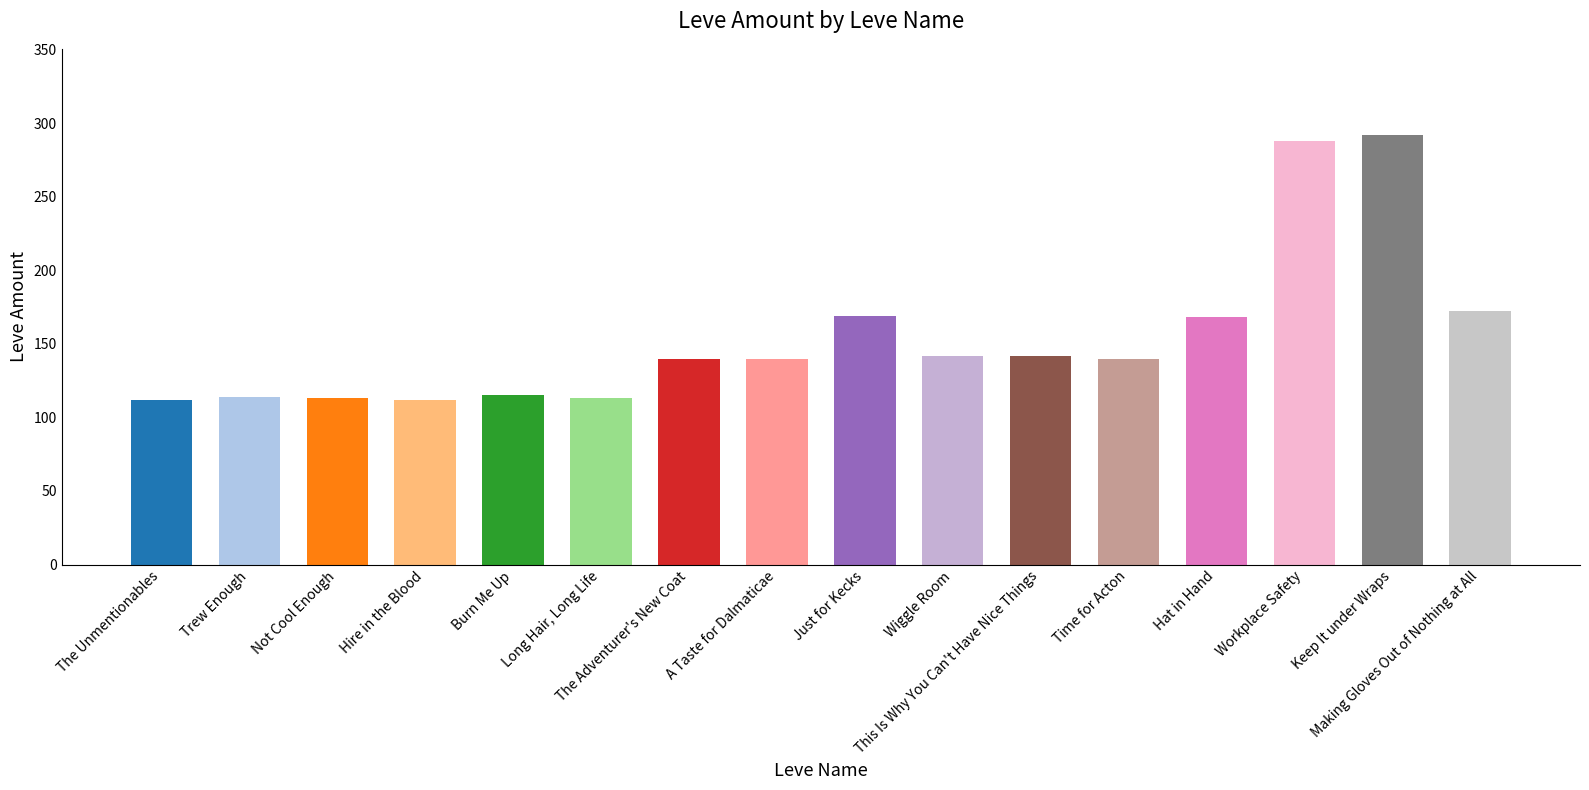

What is the sum of all values?

2472